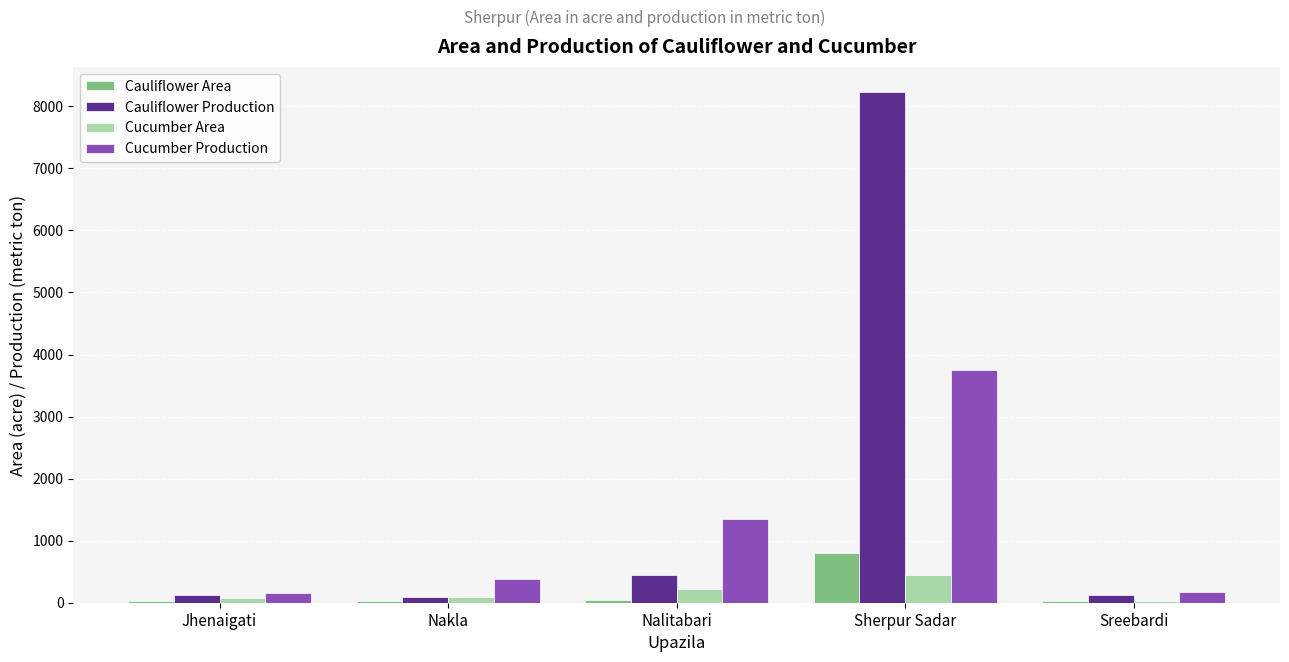

Which series has the largest total across all categories?

Cauliflower Production